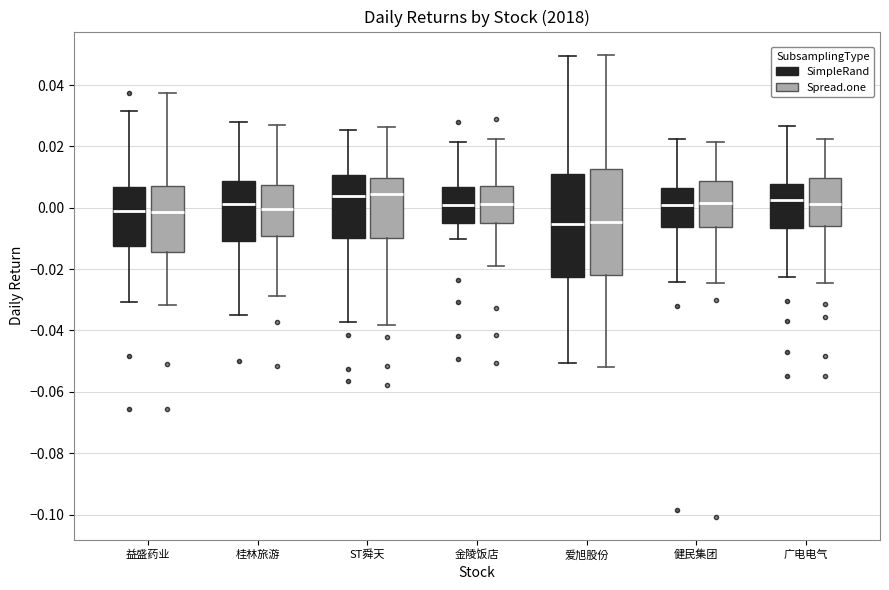

Reading left to right, read every box against the y-axis: the position of its median line, the range the box covers, and the ends of its whiskers. The values are not printed on the chart, so give them approximately, as read against the axis.

益盛药业 (SimpleRand): median -0.002, box -0.012 to 0.006, whiskers -0.030 to 0.032
益盛药业 (Spread.one): median -0.002, box -0.014 to 0.008, whiskers -0.032 to 0.038
桂林旅游 (SimpleRand): median 0.002, box -0.010 to 0.008, whiskers -0.036 to 0.028
桂林旅游 (Spread.one): median 0.000, box -0.010 to 0.008, whiskers -0.028 to 0.028
ST舜天 (SimpleRand): median 0.004, box -0.010 to 0.010, whiskers -0.038 to 0.026
ST舜天 (Spread.one): median 0.004, box -0.010 to 0.010, whiskers -0.038 to 0.026
金陵饭店 (SimpleRand): median 0.000, box -0.006 to 0.006, whiskers -0.010 to 0.022
金陵饭店 (Spread.one): median 0.002, box -0.006 to 0.008, whiskers -0.020 to 0.022
爱旭股份 (SimpleRand): median -0.006, box -0.022 to 0.012, whiskers -0.050 to 0.050
爱旭股份 (Spread.one): median -0.004, box -0.022 to 0.012, whiskers -0.052 to 0.050
健民集团 (SimpleRand): median 0.000, box -0.006 to 0.006, whiskers -0.024 to 0.022
健民集团 (Spread.one): median 0.002, box -0.006 to 0.008, whiskers -0.024 to 0.022
广电电气 (SimpleRand): median 0.002, box -0.006 to 0.008, whiskers -0.022 to 0.026
广电电气 (Spread.one): median 0.002, box -0.006 to 0.010, whiskers -0.024 to 0.022